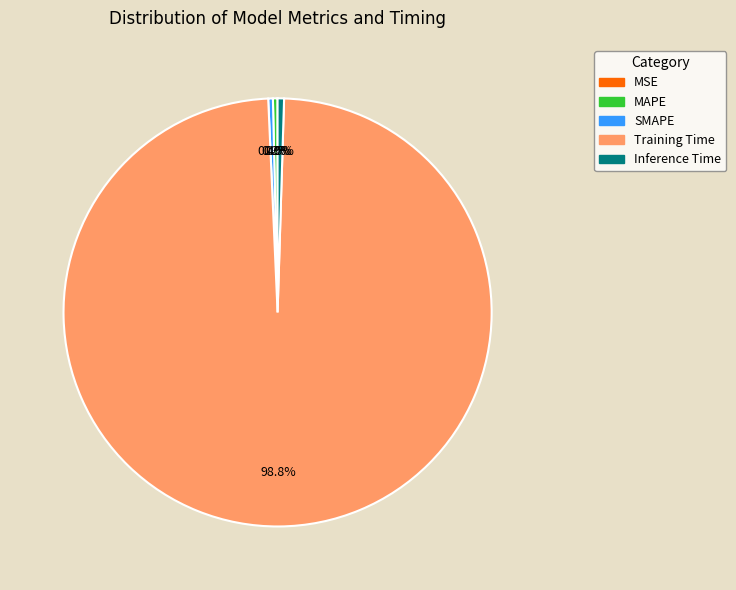

How much of the chart is everything except MAPE?

99.7%